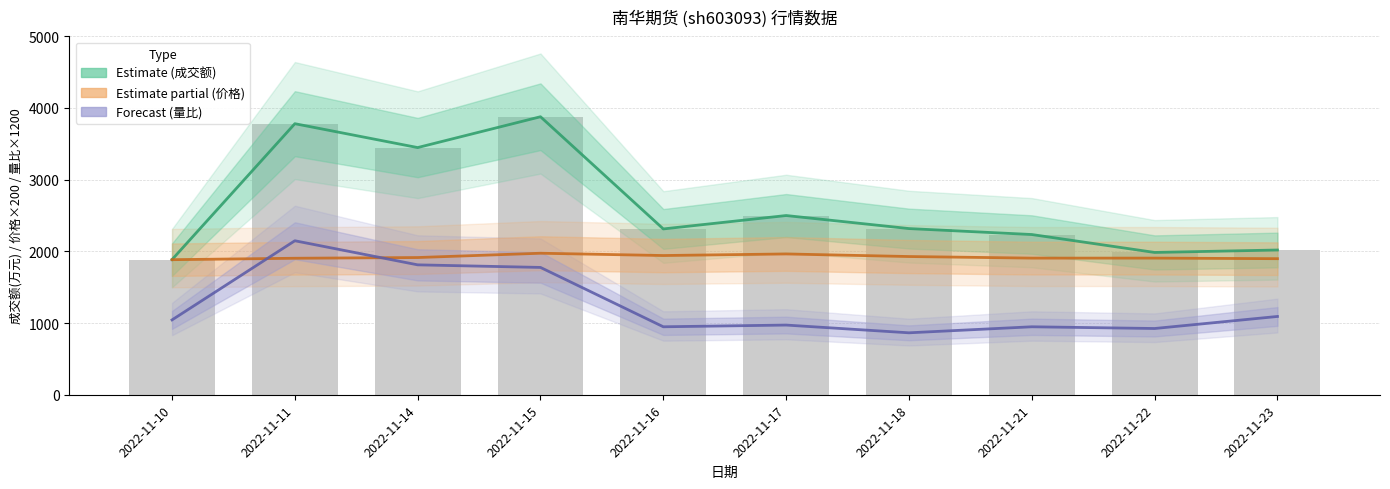

At how many categories does at least one series exceed 2739?

3